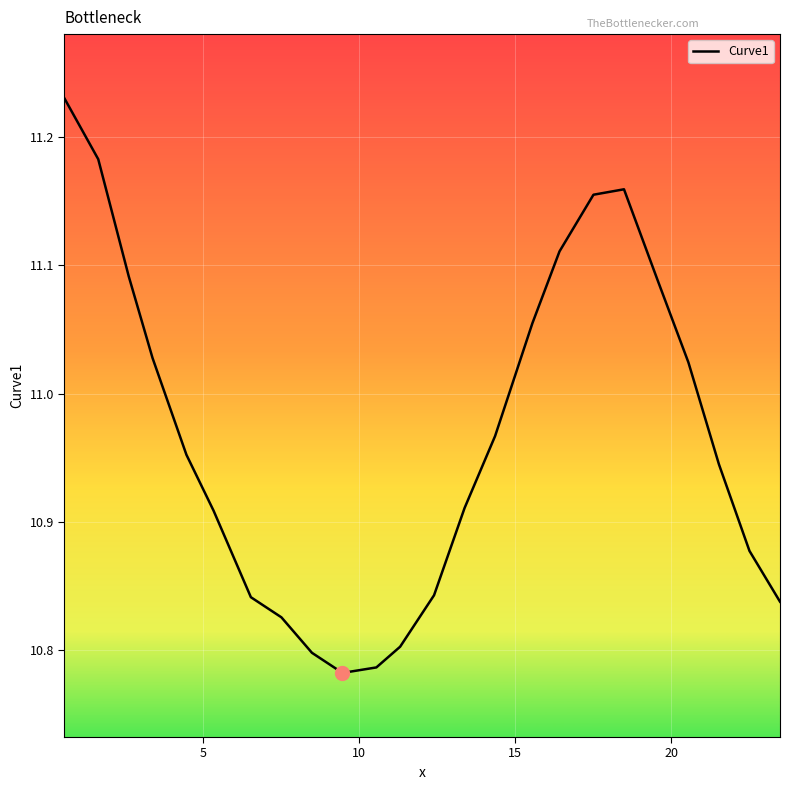

What is the difference between the maximum and second lowest values?

0.4